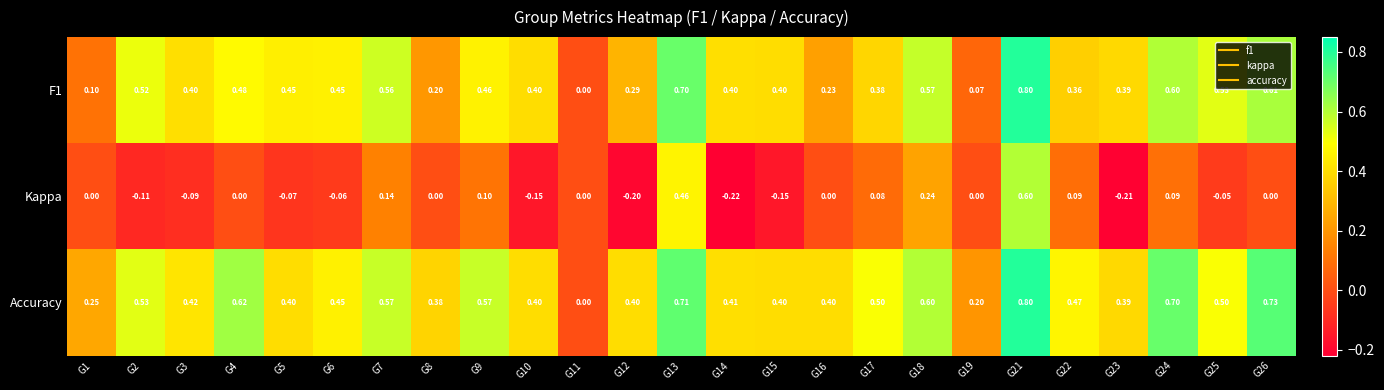

Count the number of categories in the chart.

25